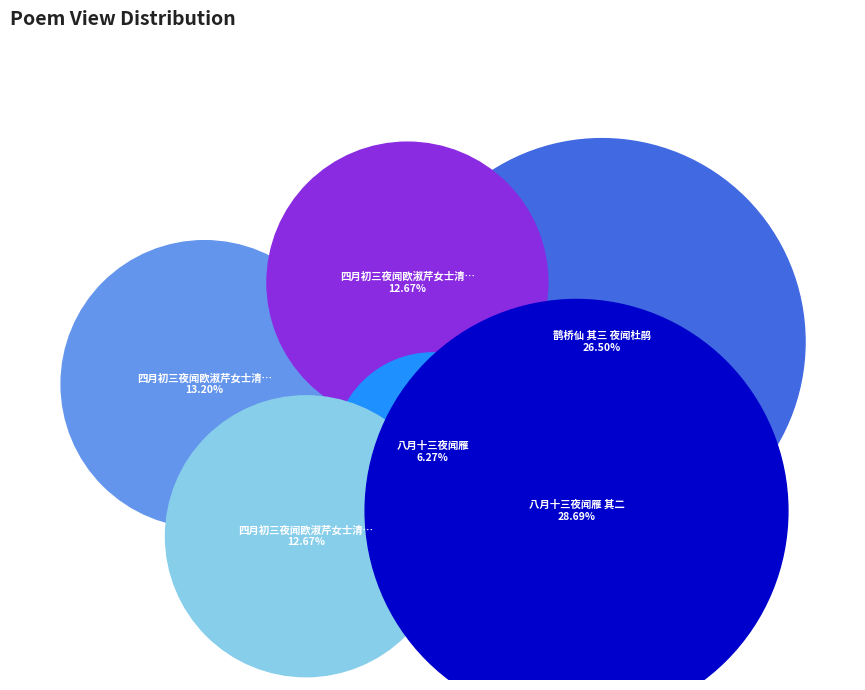

Which category has the smallest portion of the pie?

八月十三夜闻雁